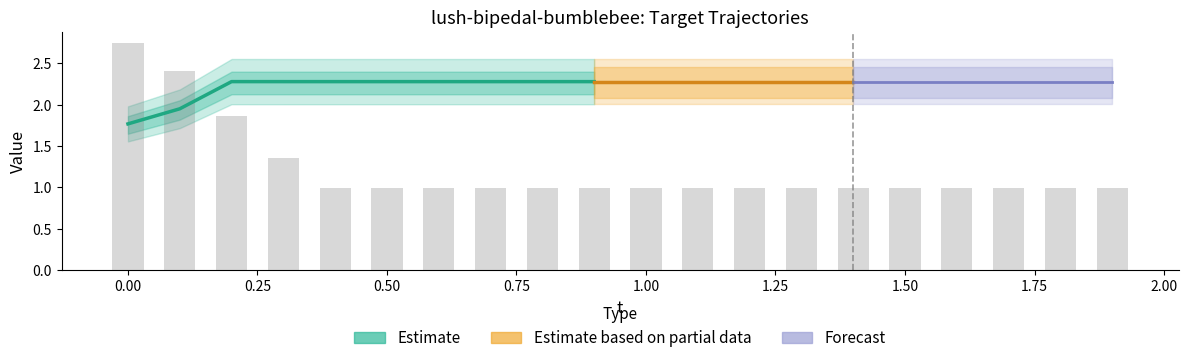

How many data points does each series have?

20